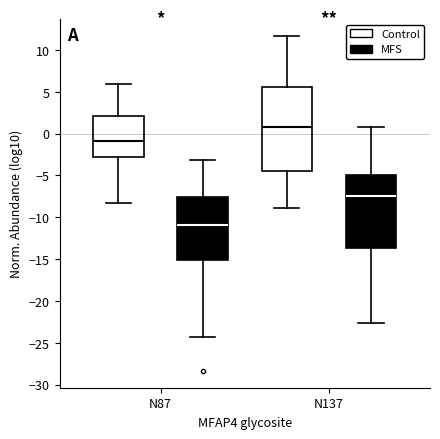

Reading left to right, read every box against the y-axis: the position of its median line, the range the box covers, and the ends of its whiskers. The values are not printed on the chart, so give them approximately, as read against the axis.

N87 (Control): median -1.0, box -3.0 to 2.0, whiskers -8.5 to 6.0
N87 (MFS): median -11.0, box -15.0 to -7.5, whiskers -24.5 to -3.0
N137 (Control): median 1.0, box -4.5 to 5.5, whiskers -9.0 to 11.5
N137 (MFS): median -7.5, box -13.5 to -5.0, whiskers -22.5 to 1.0